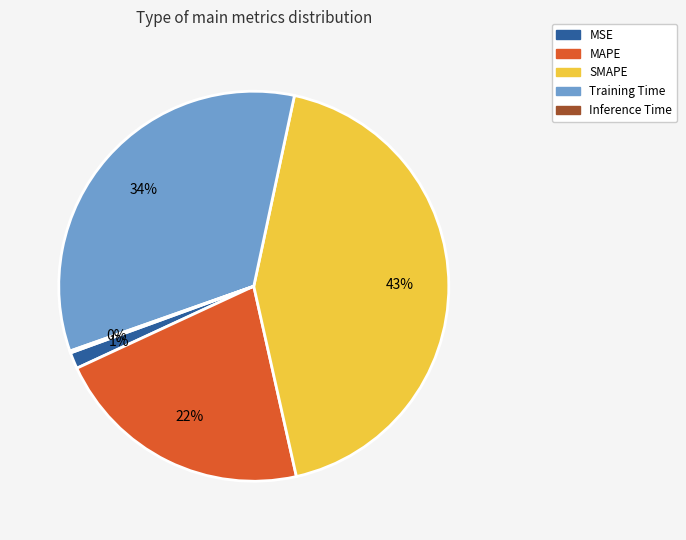

Is Training Time the majority of the pie?

No